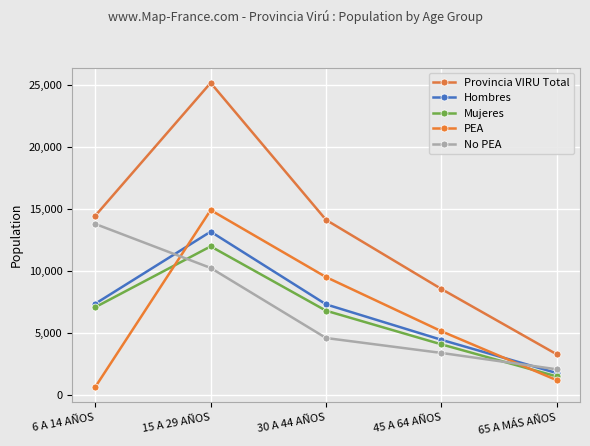

What position from the left is 30 A 44 AÑOS?

3